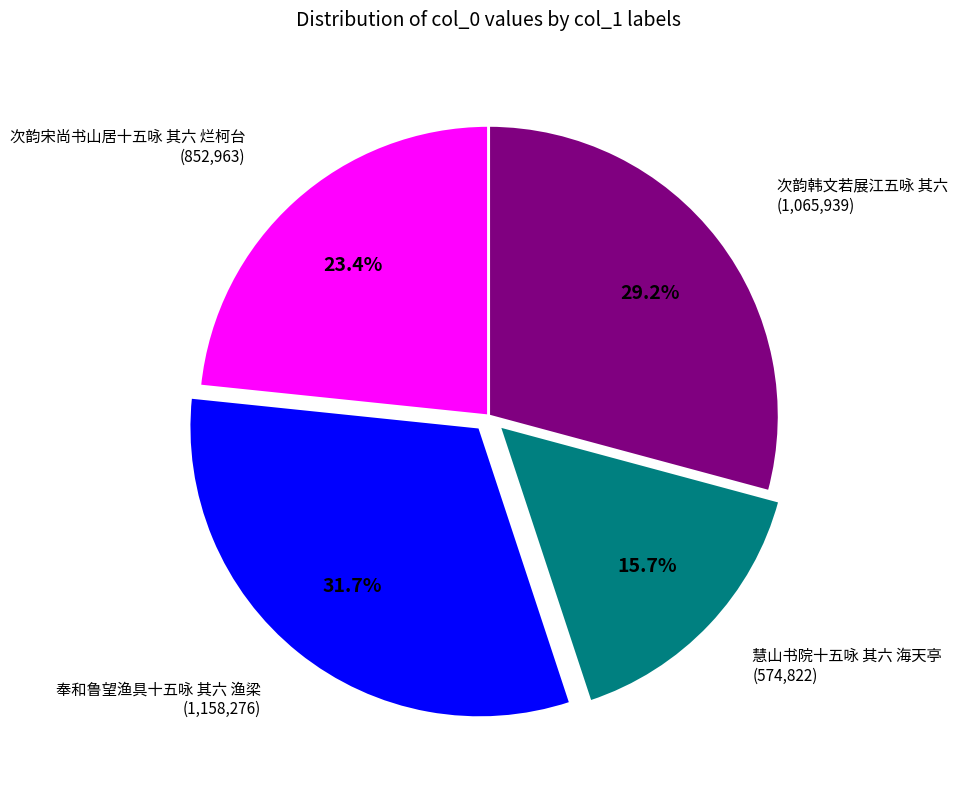

Does any single category account for the majority?

No